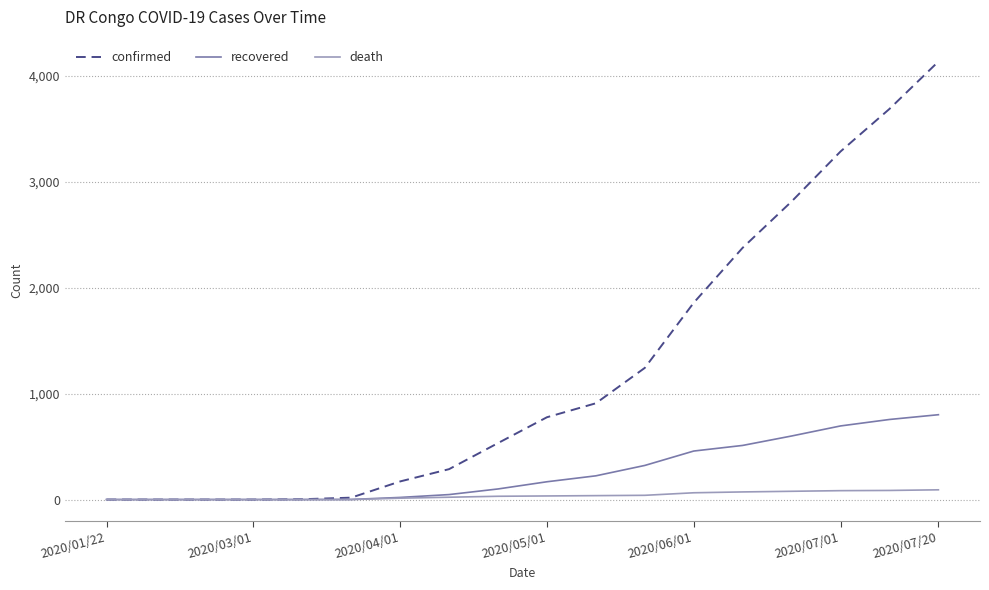

List the series in order of their overall mean, lowest first.

death, recovered, confirmed